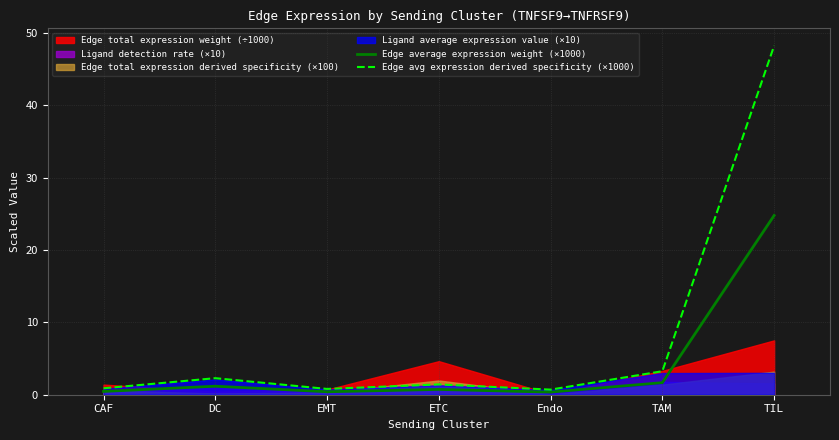

Which category has the lowest value in the Edge avg expression derived specificity (×1000) series?

Endo